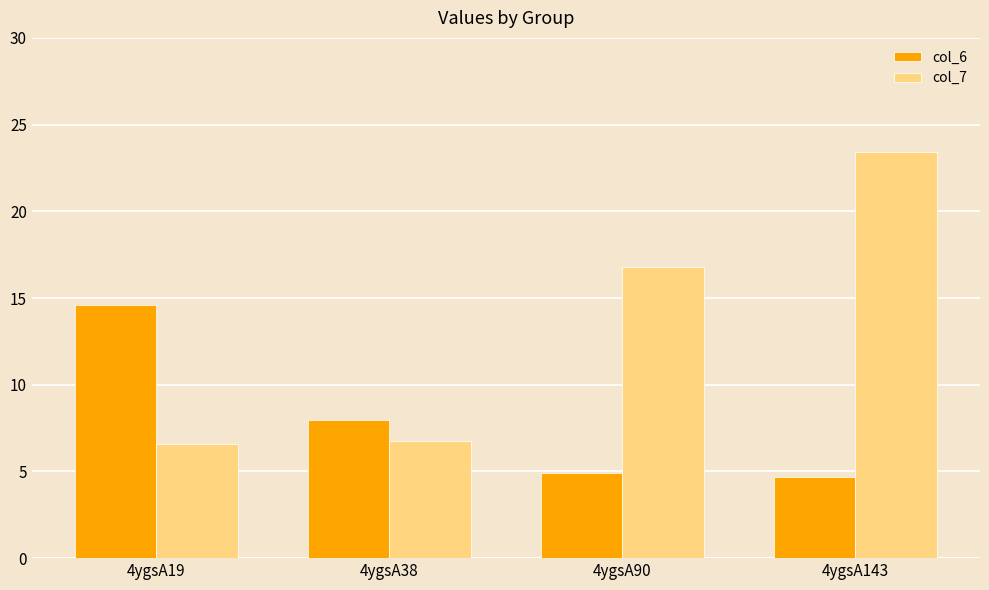

Reading left to right, transcribe all the data shown in this chart.

col_6: 14.6	8.0	4.9	4.7
col_7: 6.6	6.8	16.8	23.4